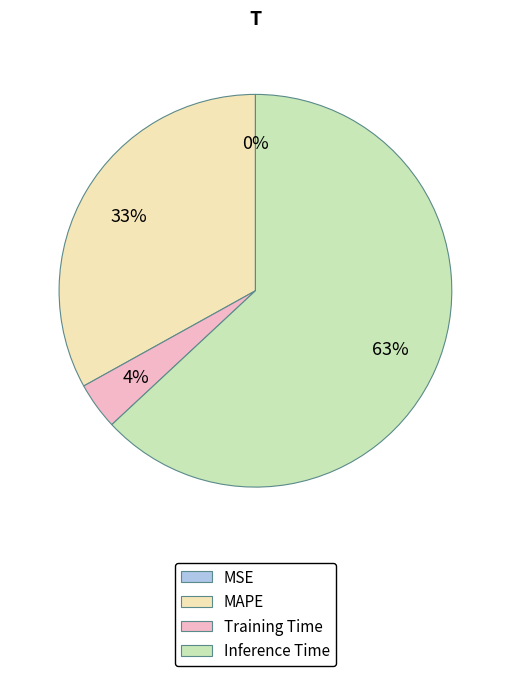

Is there a majority slice in this chart?

Yes